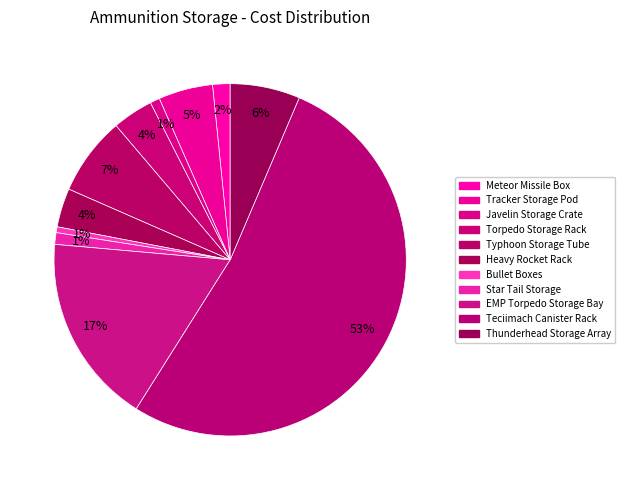

Which slice is the smallest?

Bullet Boxes